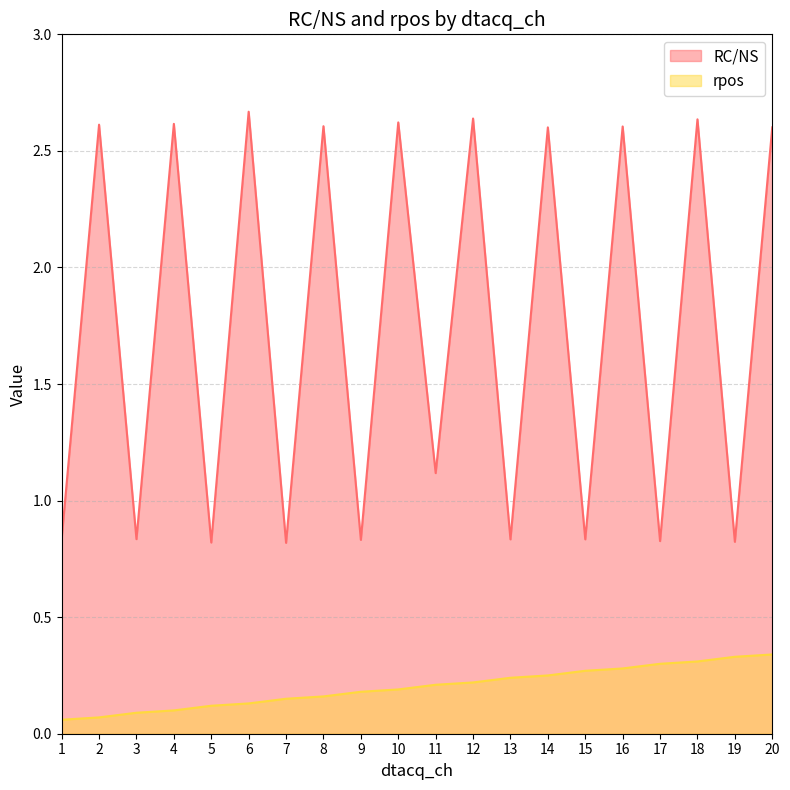

At 13, list the series in order from largest to smallest.

RC/NS, rpos